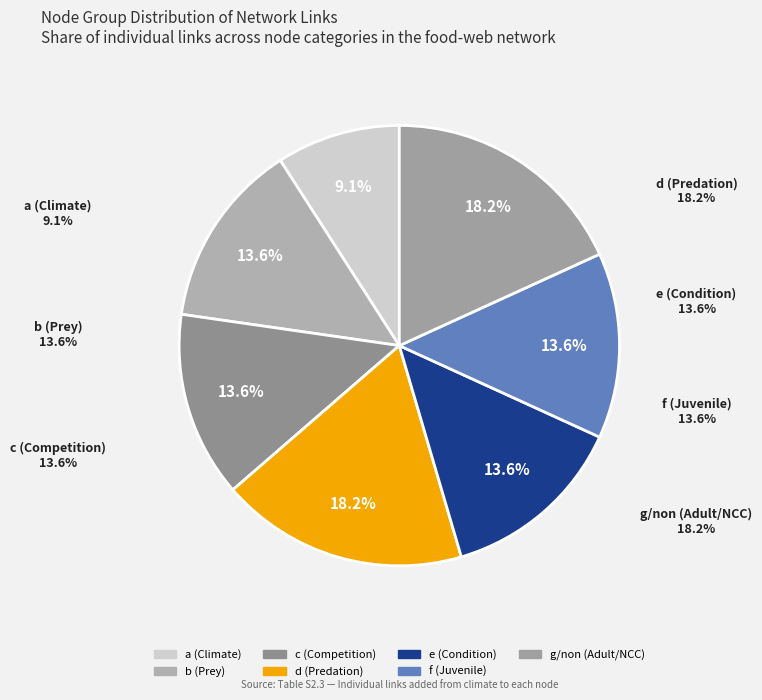

How many slices are in this pie chart?

2